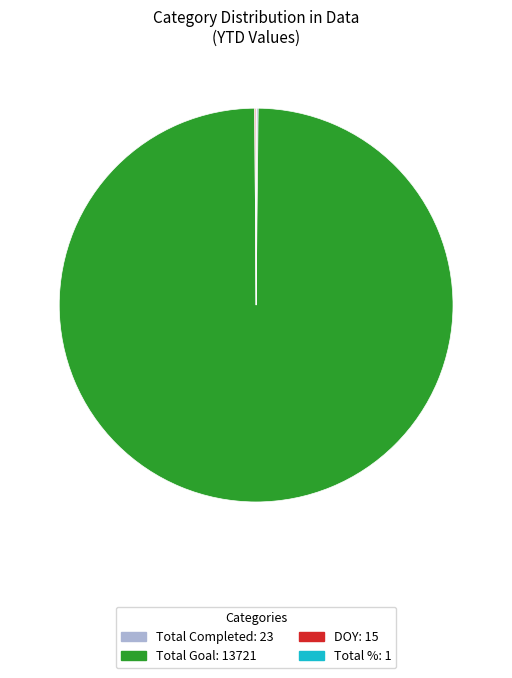

Which slice represents more than half of the pie?

Total Goal